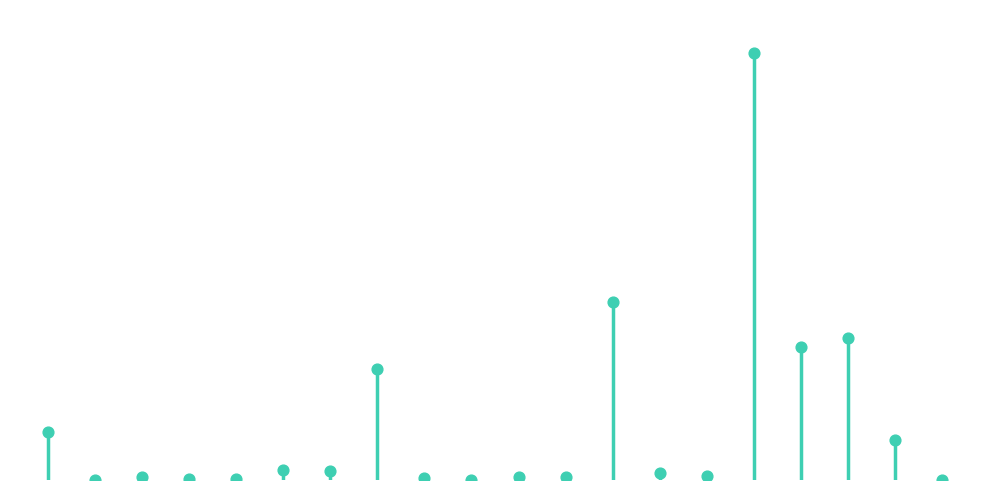

Approximately how many times larger is the value at 7 compared to 5?

11.5